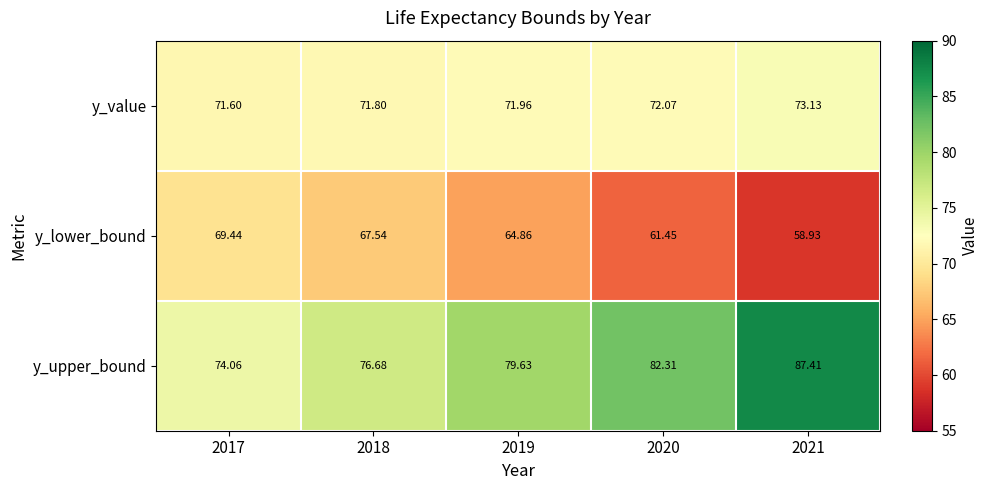

Is the value of y_lower_bound at 2020 greater than the value of y_value at 2021?

No